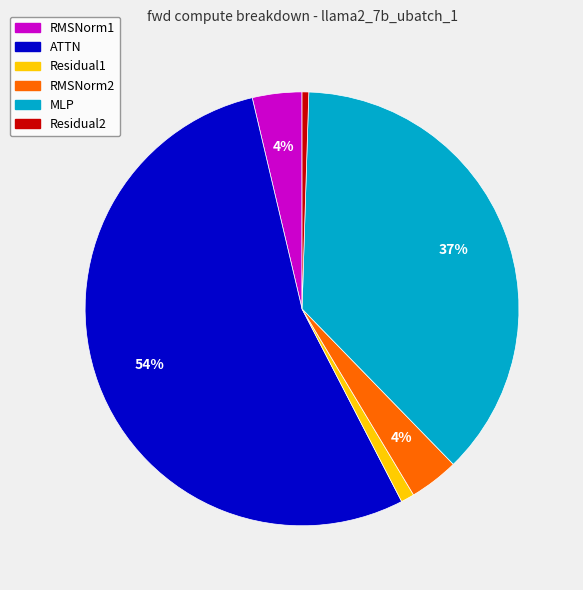

To the nearest percent, what is the difference between the Residual1 and RMSNorm2 slice percentages?

3%